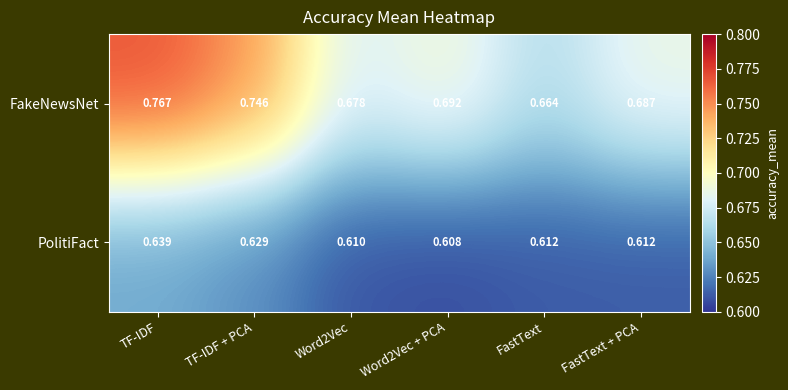

Is the value of FakeNewsNet at TF-IDF greater than the value of PolitiFact at TF-IDF + PCA?

Yes